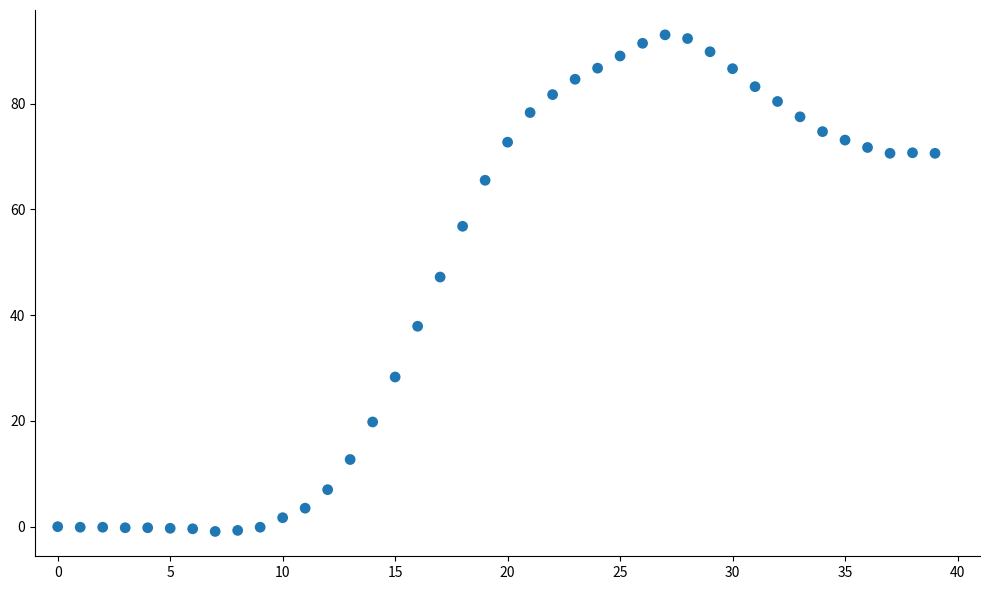

What Y value in the scatter plot is closest to 46?

47.2